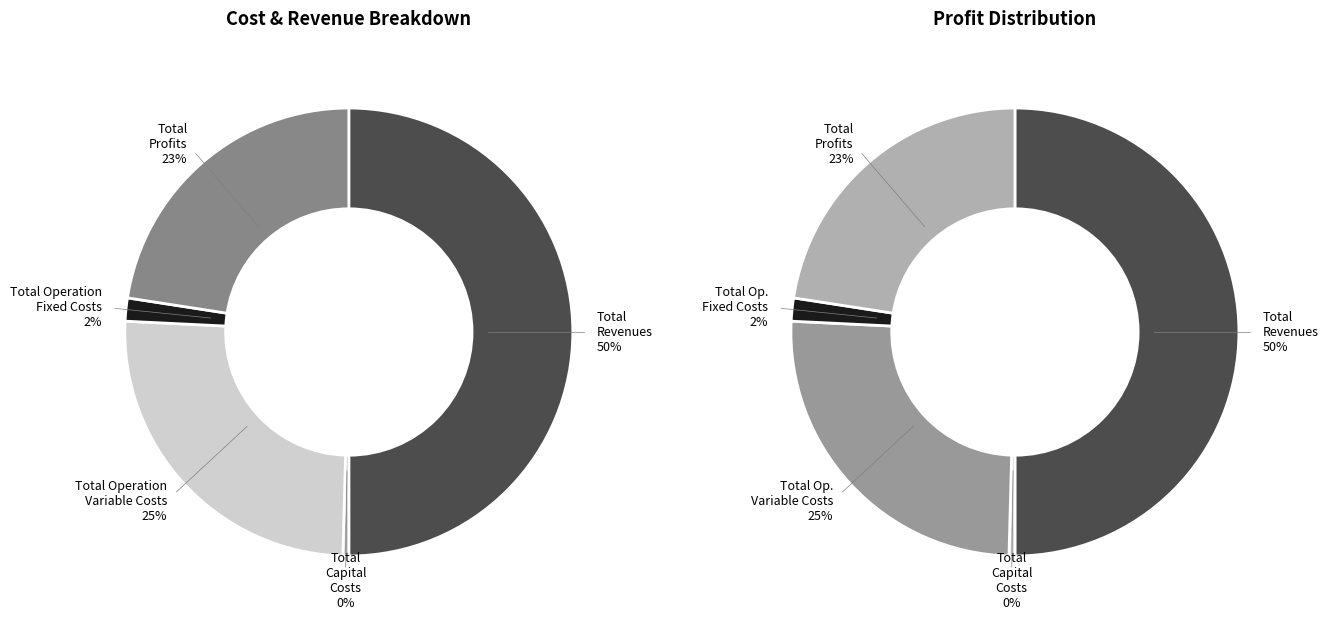

Between Total Revenues and Total Operation Fixed Costs, which is larger?

Total Revenues